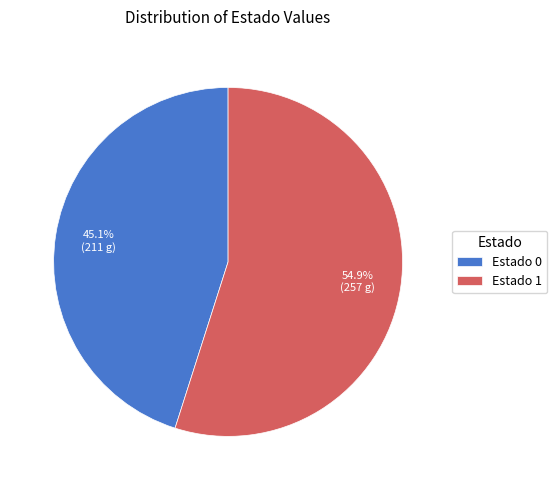

Do Estado 0 and Estado 1 together represent more than half of the pie?

Yes